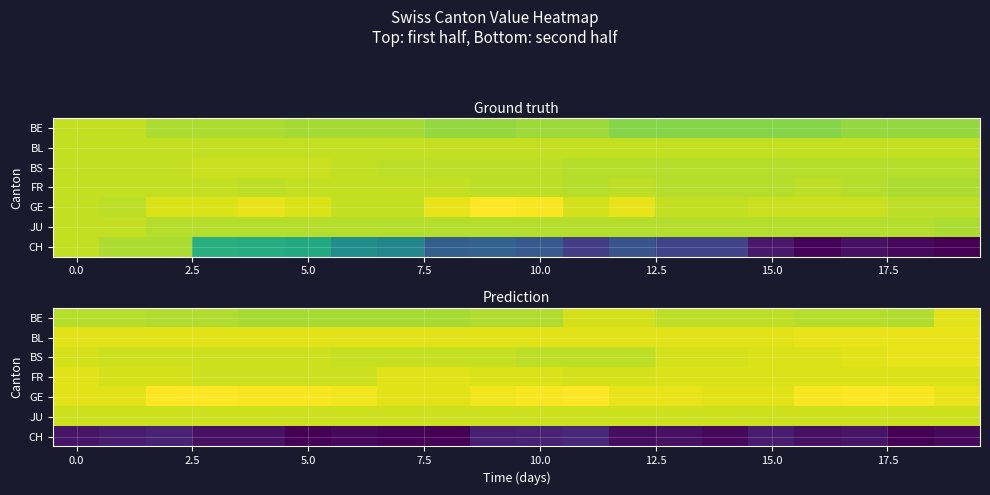

Which series has the widest spread of values?

CH